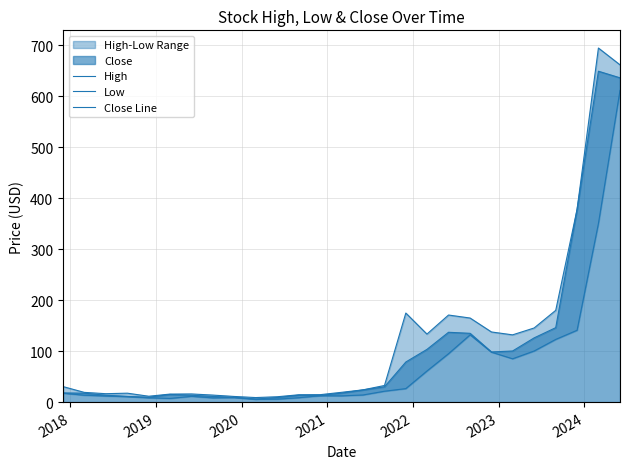

In Low, how many points are higher than both neighbors (excluding endpoints)?

4